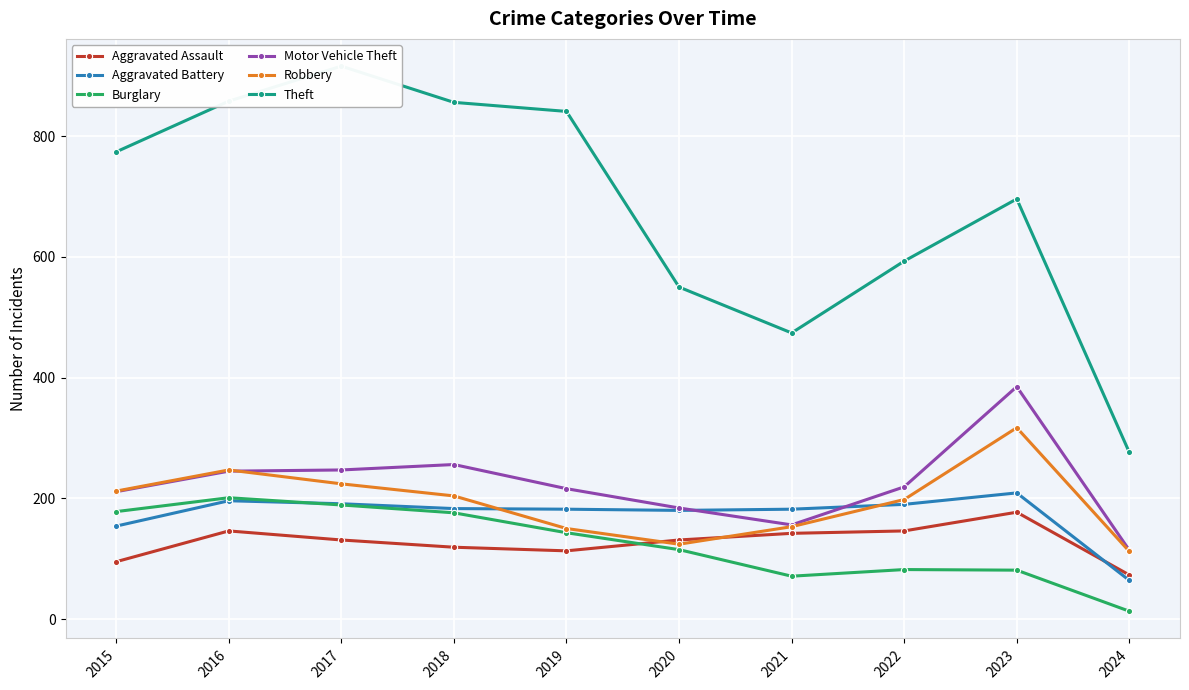

What is the value of the Robbery point at the 6th from the left?

124